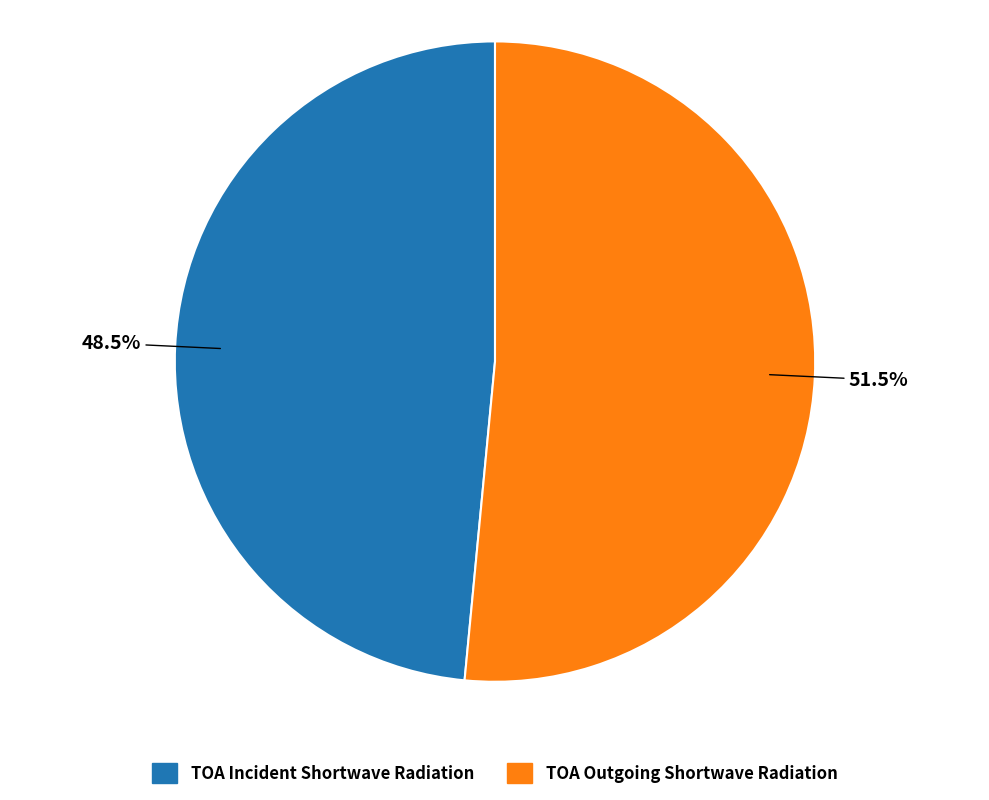

How many segments does this pie chart have?

2